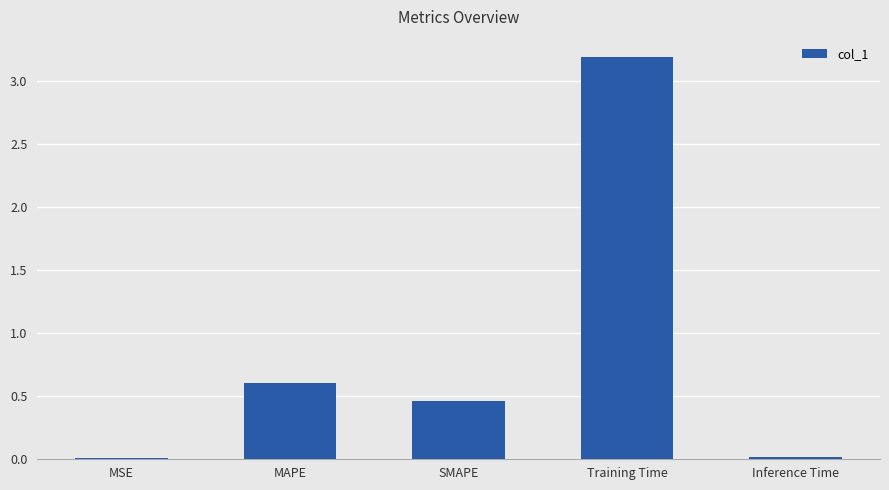

Are the bars horizontal?

No